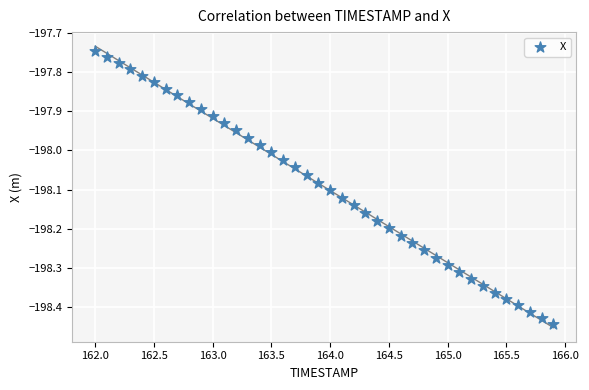

What is the range of X values (max minus min)?

3.9